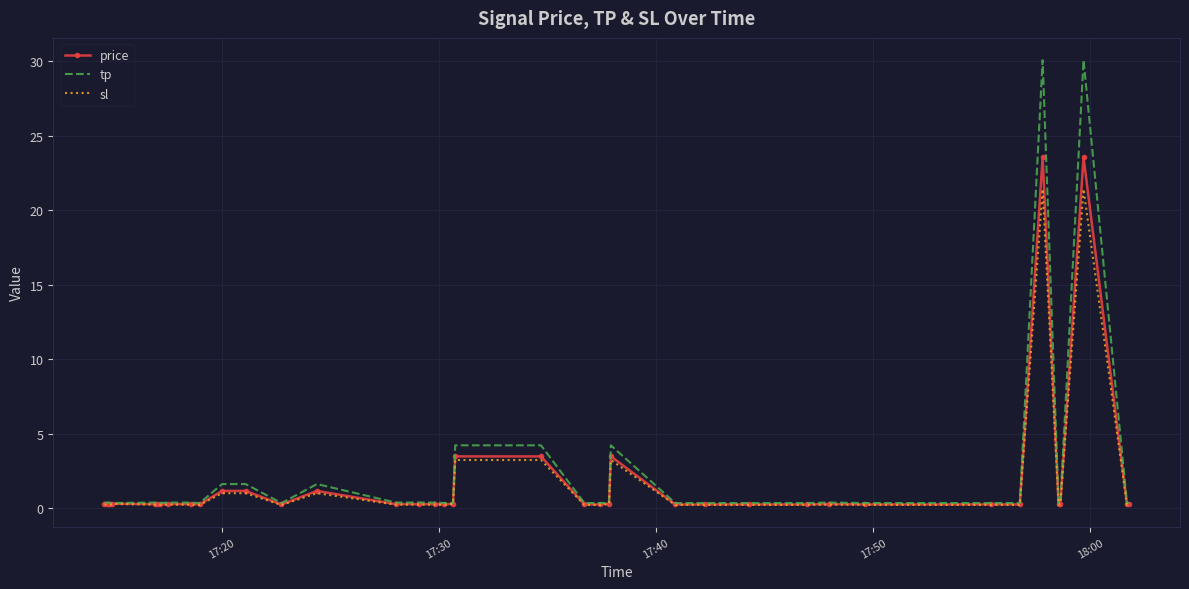

List the series in order of their peak value, highest first.

tp, price, sl